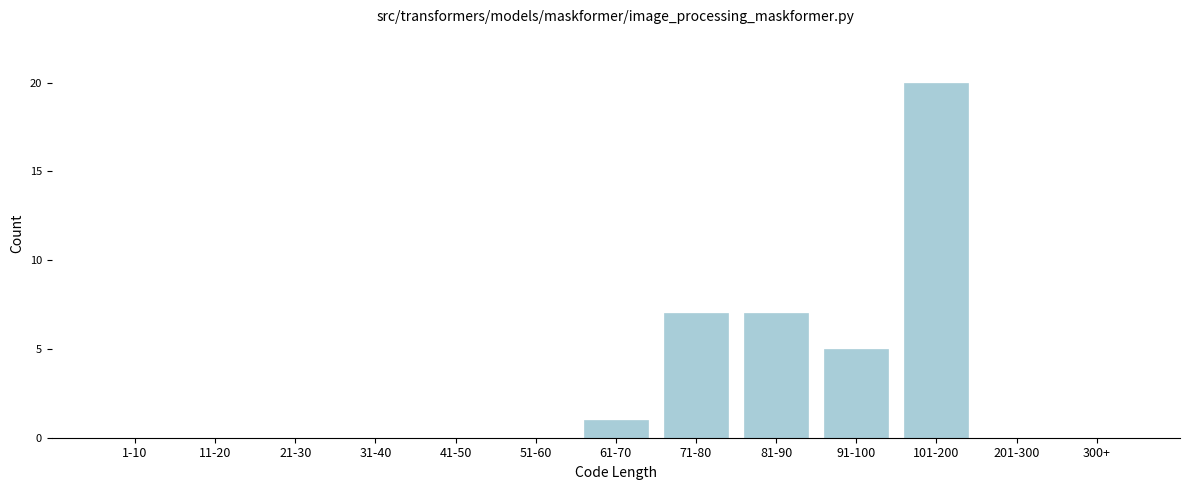

Reading right to left, extract all data points from this chart.

300+=0	201-300=0	101-200=20	91-100=5	81-90=7	71-80=7	61-70=1	51-60=0	41-50=0	31-40=0	21-30=0	11-20=0	1-10=0